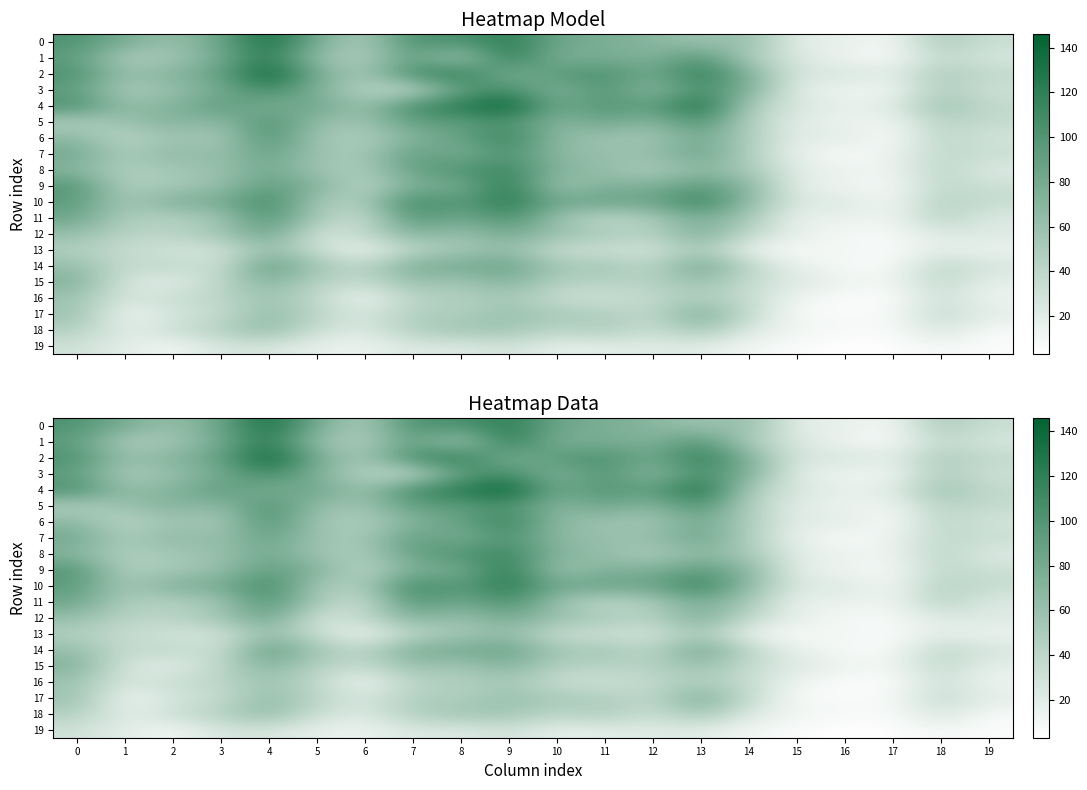

Which has a higher value, 13 or 7?

7